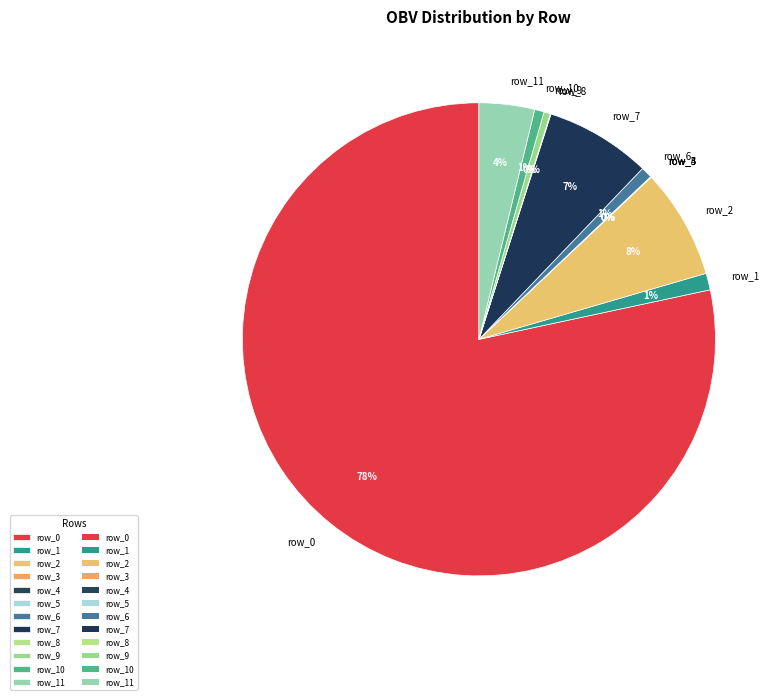

To the nearest percent, what is the average slice percentage?

8%